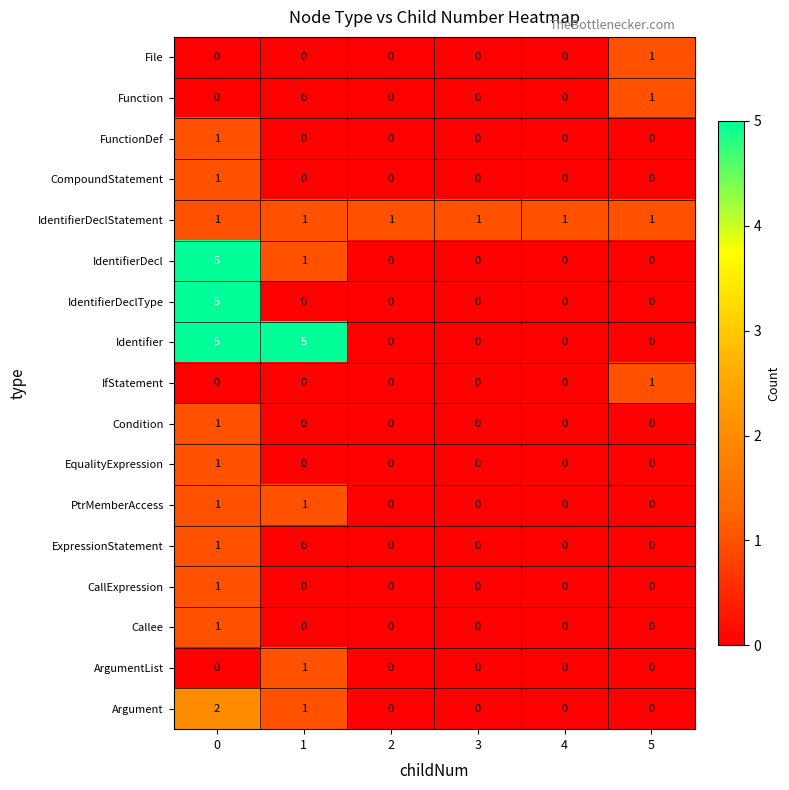

Count the number of categories in the chart.

6